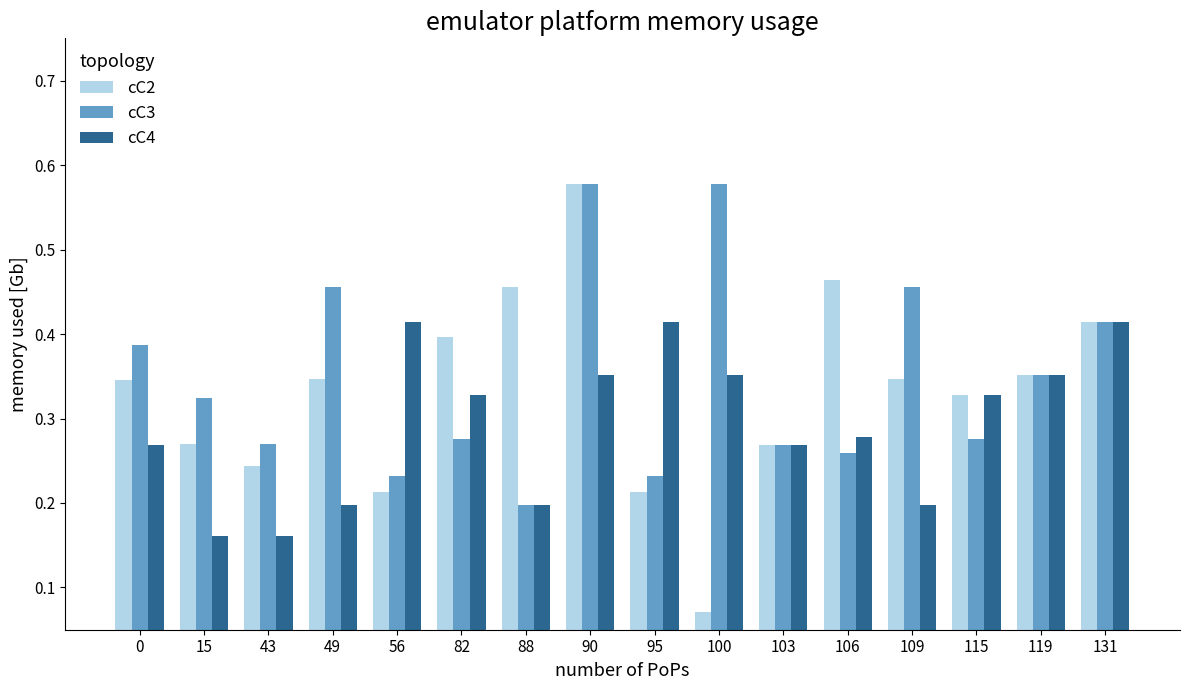

What is the sum of the cC2 values at 115 and 88?

0.8